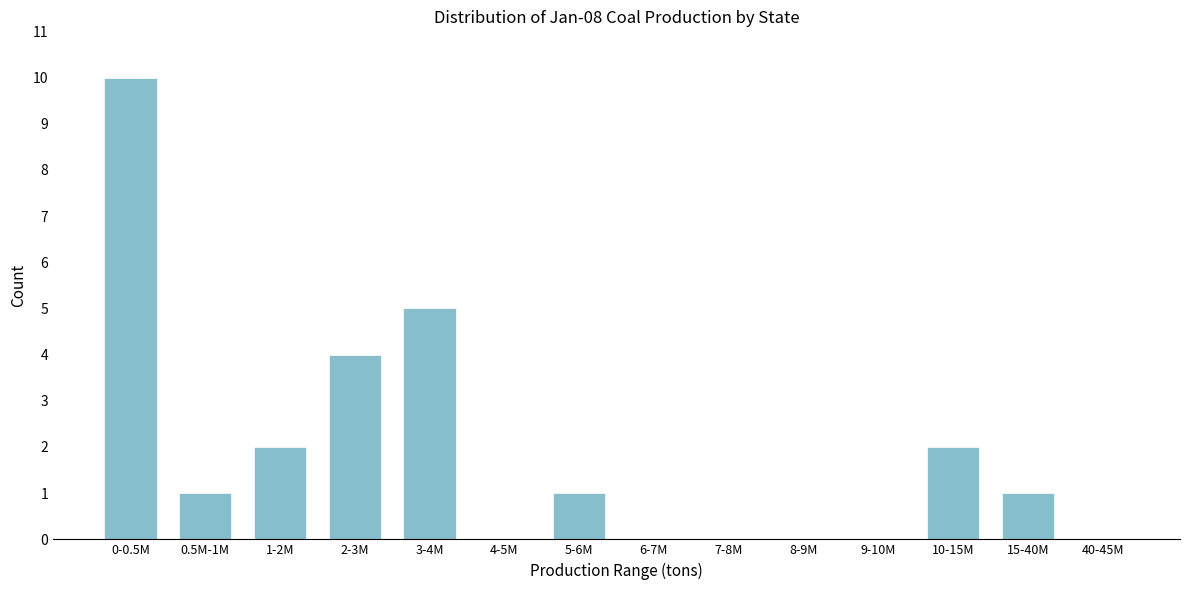

Reading right to left, list all the values displayed in this chart.

40-45M=0	15-40M=1	10-15M=2	9-10M=0	8-9M=0	7-8M=0	6-7M=0	5-6M=1	4-5M=0	3-4M=5	2-3M=4	1-2M=2	0.5M-1M=1	0-0.5M=10